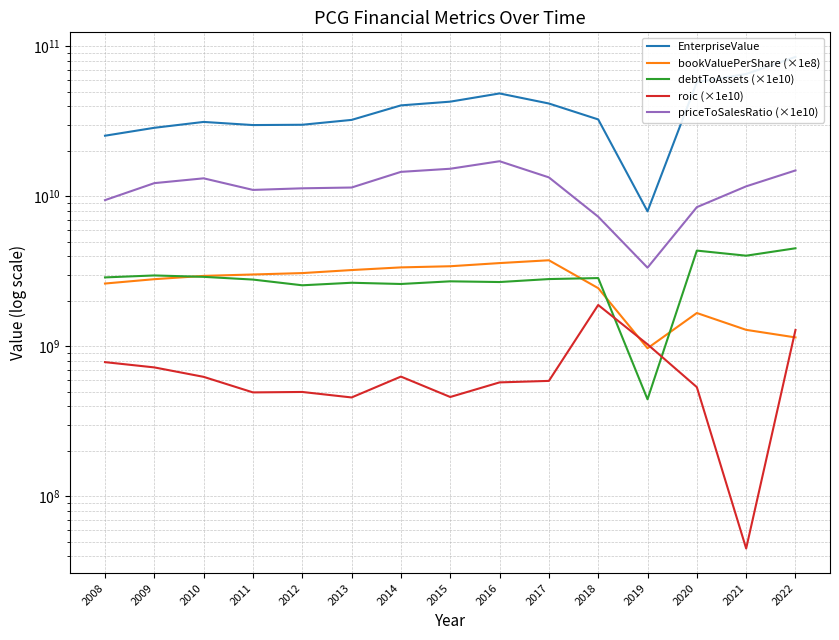

List the series in order of their peak value, lowest first.

roic (×1e10), bookValuePerShare (×1e8), debtToAssets (×1e10), priceToSalesRatio (×1e10), EnterpriseValue